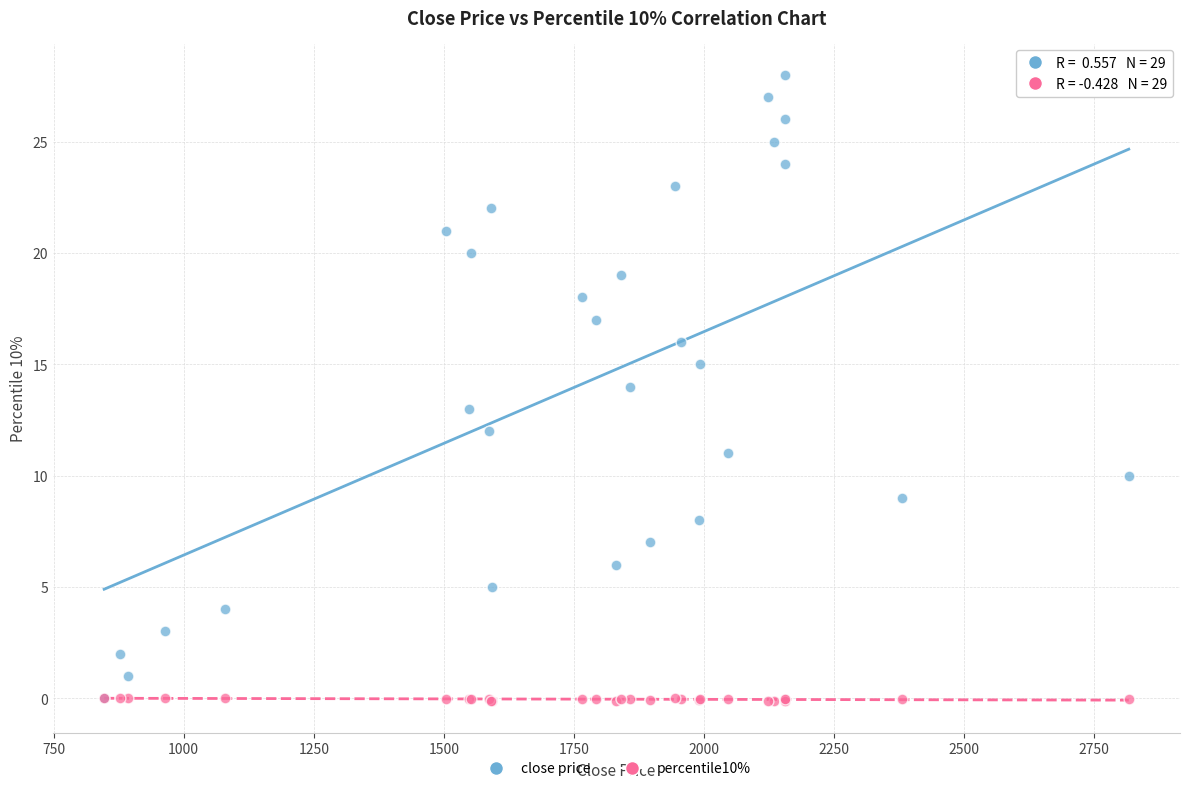

Which series reaches the maximum Y coordinate?

close price